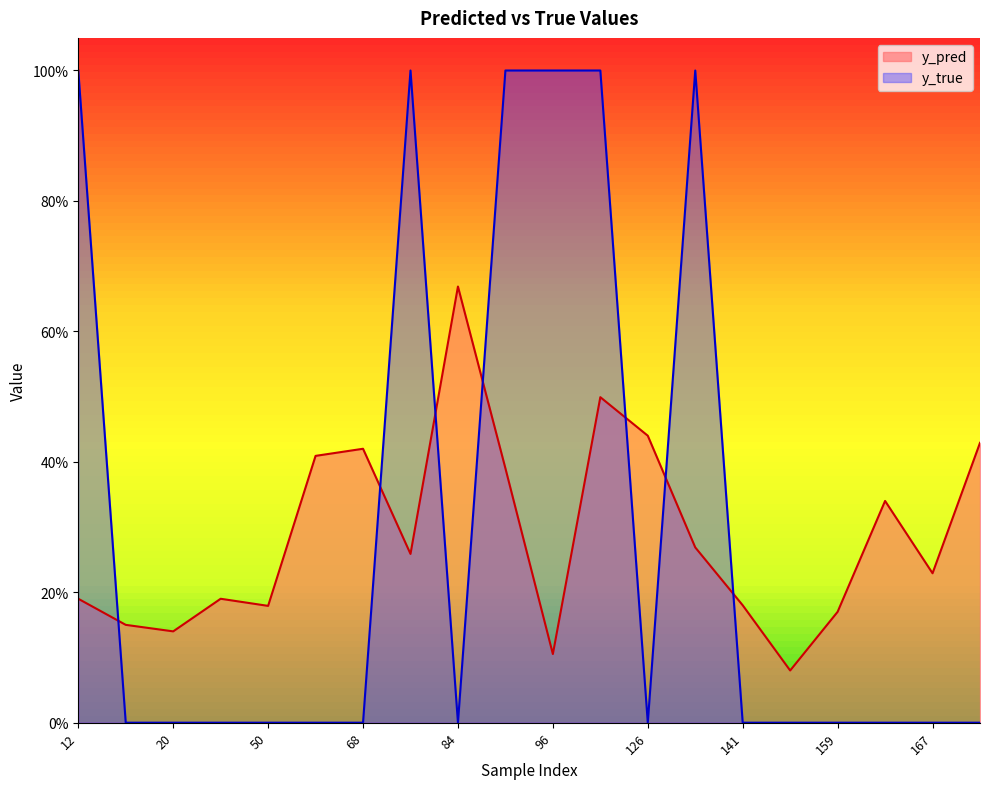

Reading left to right, list all the values displayed in this chart.

y_pred: 12=0.2	15=0.1	20=0.1	44=0.2	50=0.2	61=0.4	68=0.4	76=0.3	84=0.7	89=0.4	96=0.1	122=0.5	126=0.4	134=0.3	141=0.2	158=0.1	159=0.2	162=0.3	167=0.2	171=0.4
y_true: 12=1.0	15=0.0	20=0.0	44=0.0	50=0.0	61=0.0	68=0.0	76=1.0	84=0.0	89=1.0	96=1.0	122=1.0	126=0.0	134=1.0	141=0.0	158=0.0	159=0.0	162=0.0	167=0.0	171=0.0